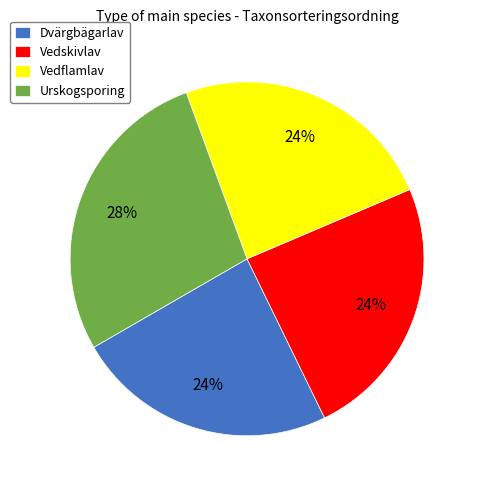

Between Vedflamlav and Urskogsporing, which is larger?

Urskogsporing